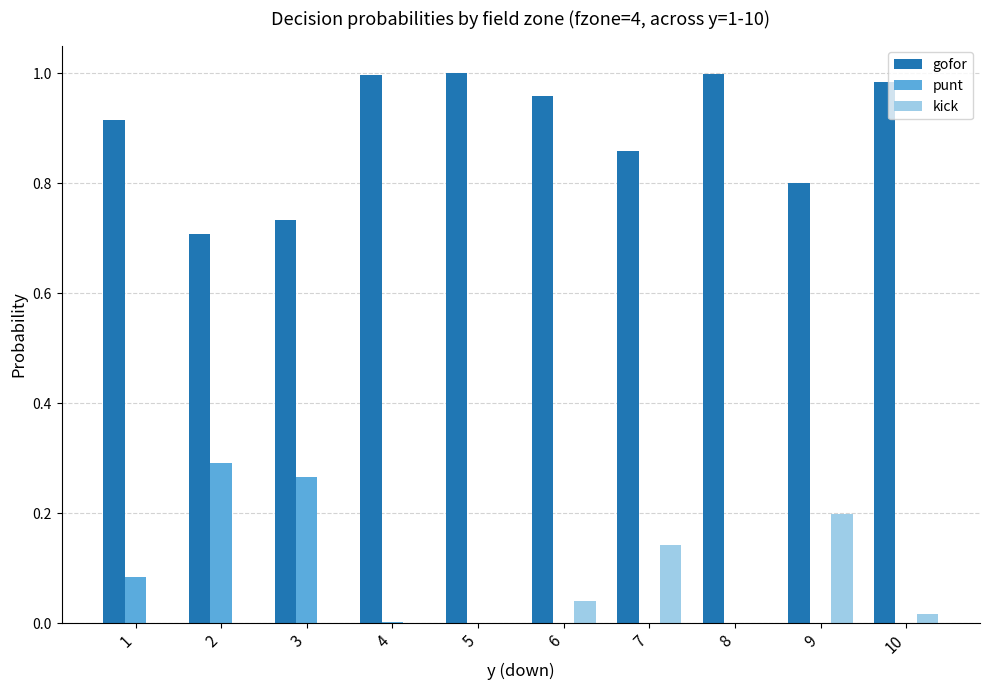

The gofor series shows 0.8 at 9. True or false?

True